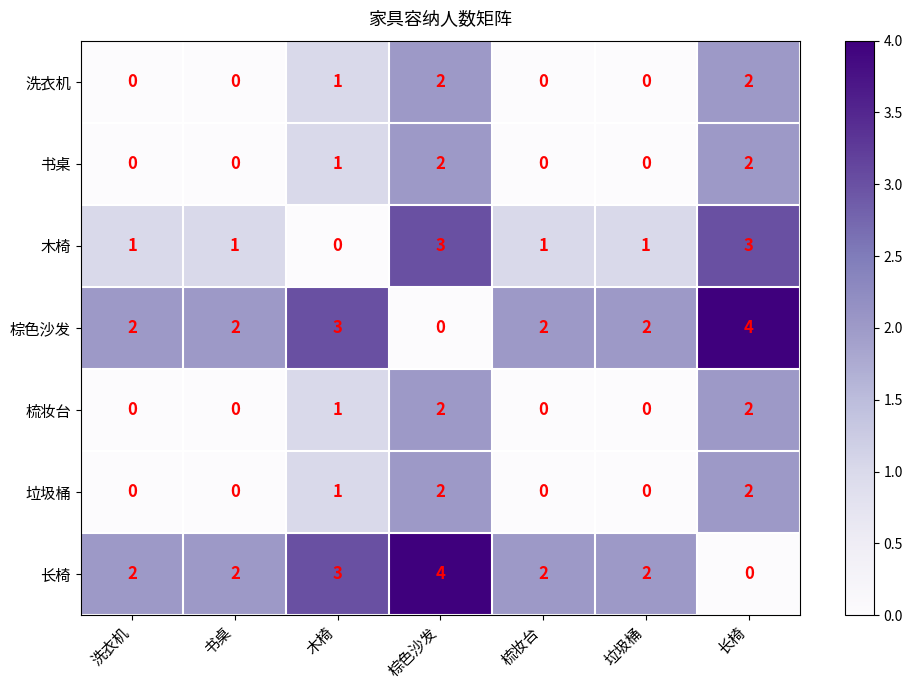

Where is 洗衣机 nearest to the value 1?

木椅